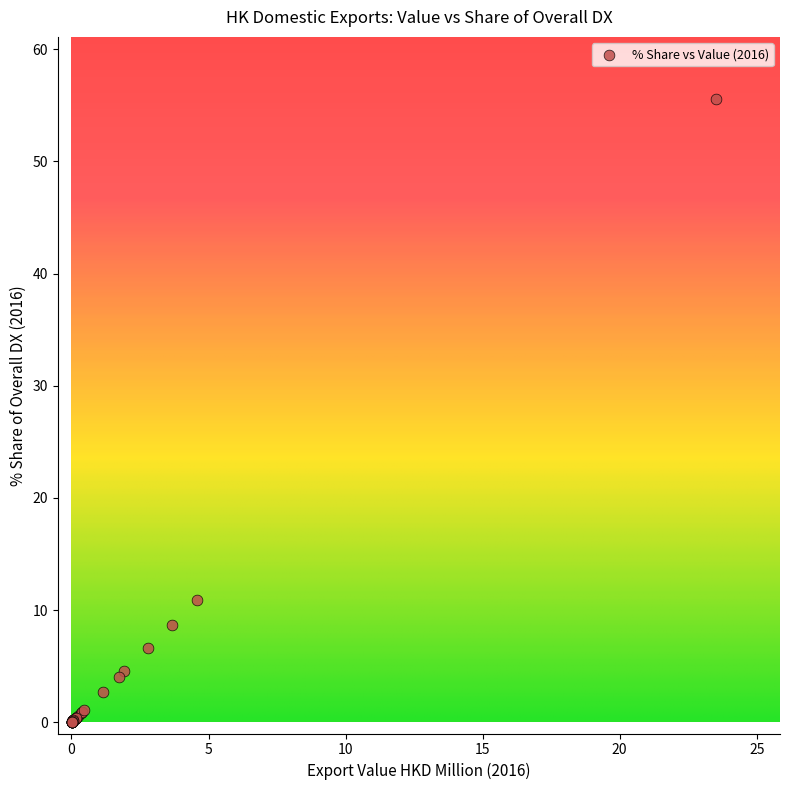

What Y value in the scatter plot is closest to 27?

10.9